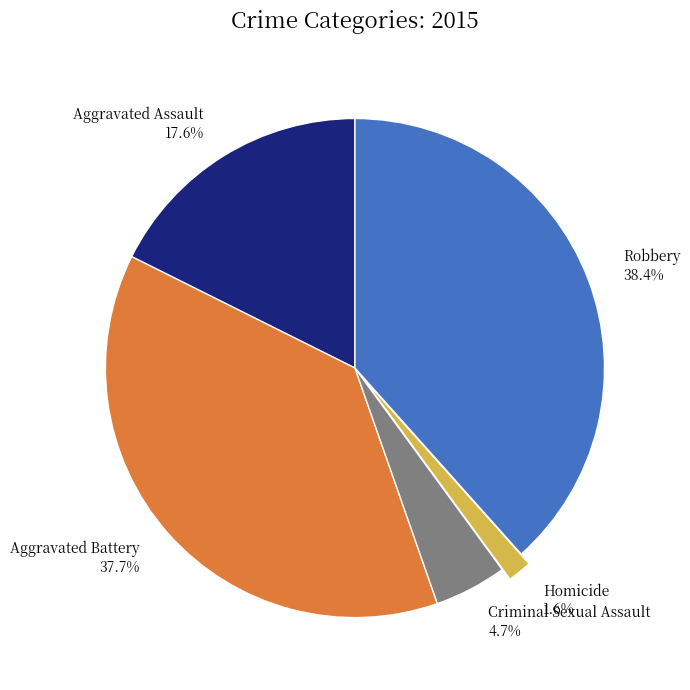

What percentage is the Aggravated Battery slice, to the nearest percent?

38%